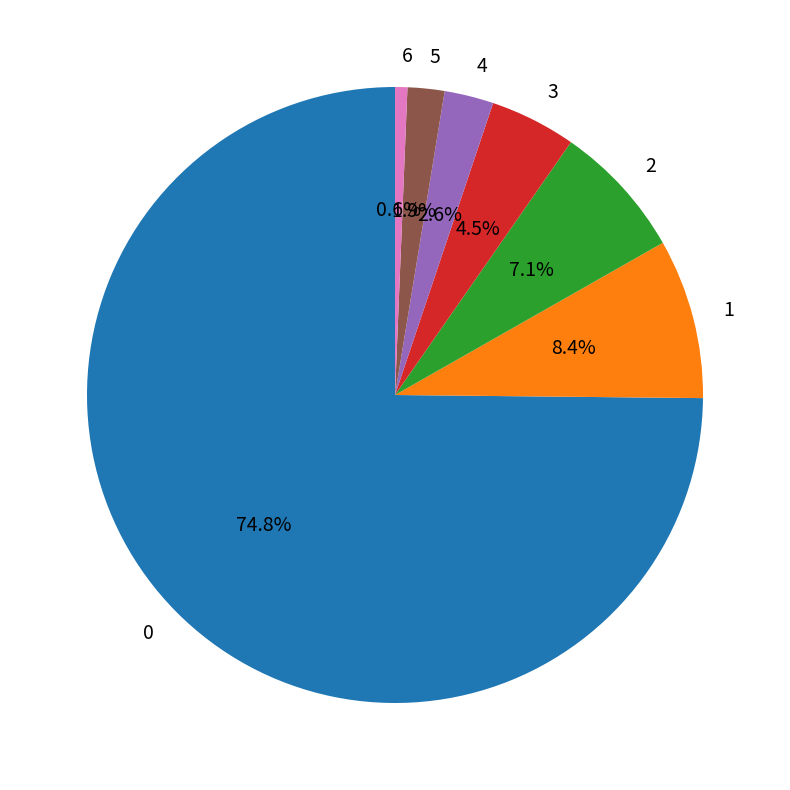

How many segments does this pie chart have?

7